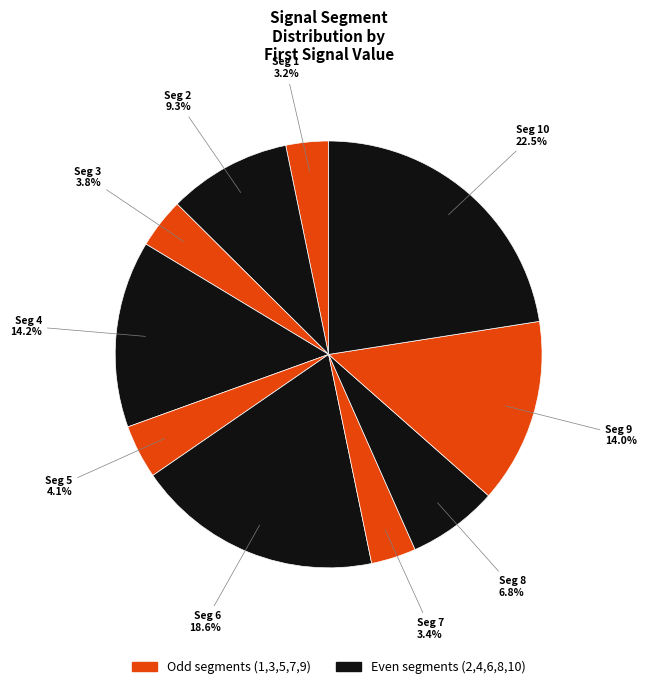

How many slices are in this pie chart?

10